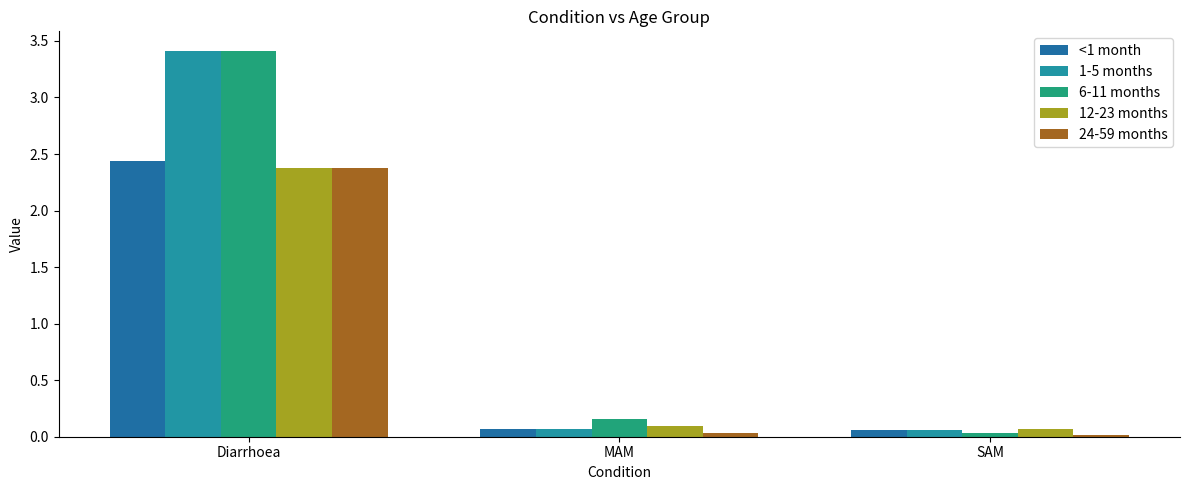

What position from the right is SAM?

1